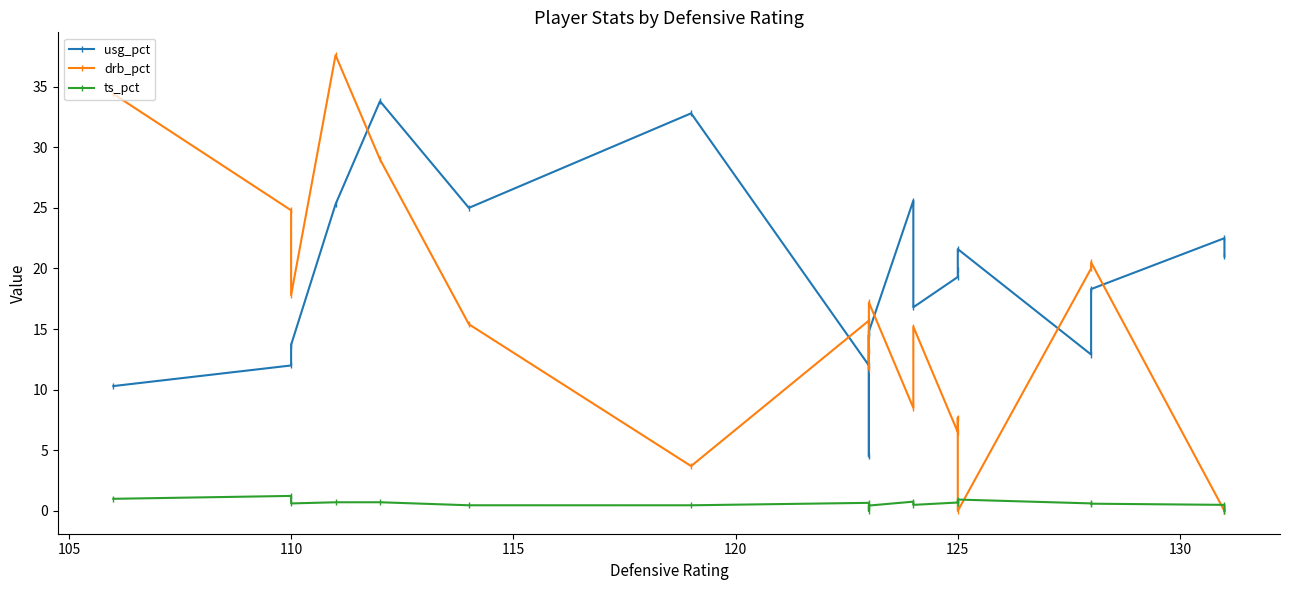

Reading left to right, extract all data points from this chart.

usg_pct: 10.3	12.0	13.7	25.3	33.8	25.0	32.8	12.0	14.5	4.5	14.8	25.6	16.8	19.3	19.9	21.6	12.9	18.3	22.5	21.0
drb_pct: 34.4	24.8	17.8	37.6	29.0	15.4	3.7	15.7	13.2	11.7	17.2	8.5	15.2	6.5	7.7	0.0	20.0	20.5	0.0	0.0
ts_pct: 1.0	1.2	0.6	0.7	0.7	0.5	0.5	0.7	0.4	0.0	0.4	0.8	0.5	0.7	0.7	0.9	0.6	0.6	0.5	0.0